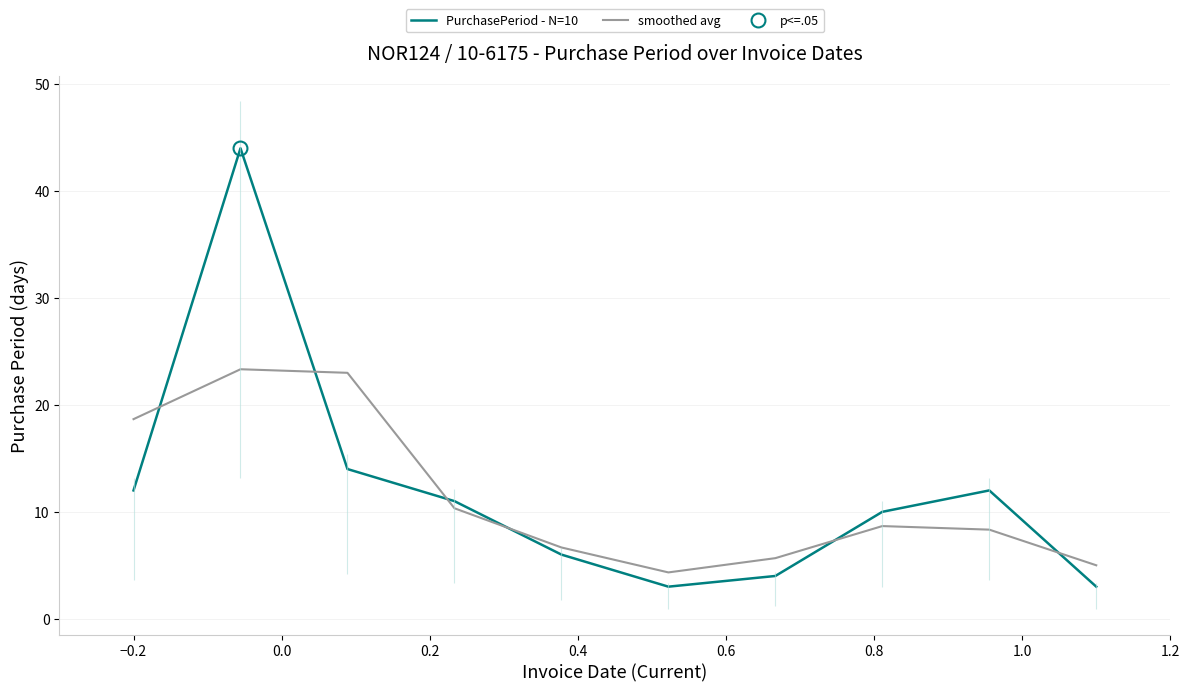

True or false: smoothed avg and PurchasePeriod - N=10 intersect in this chart.

True